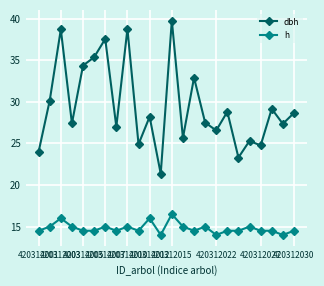

True or false: dbh and h intersect in this chart.

False